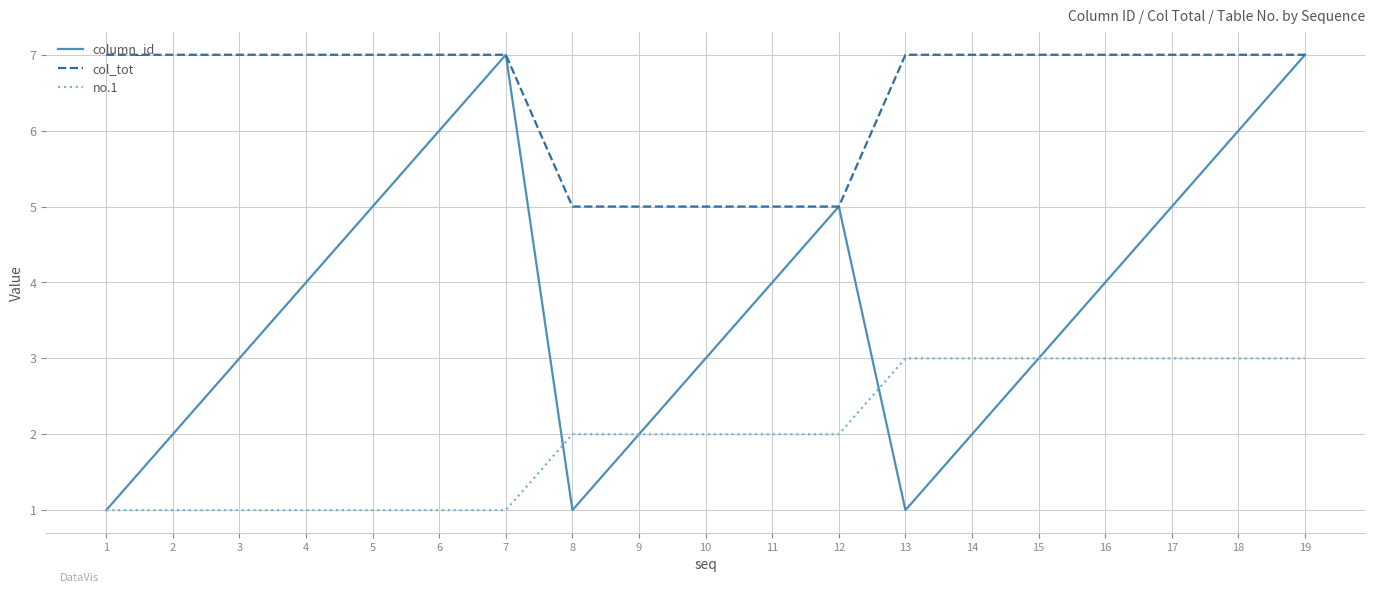

The column_id series shows 5 at 5. True or false?

True